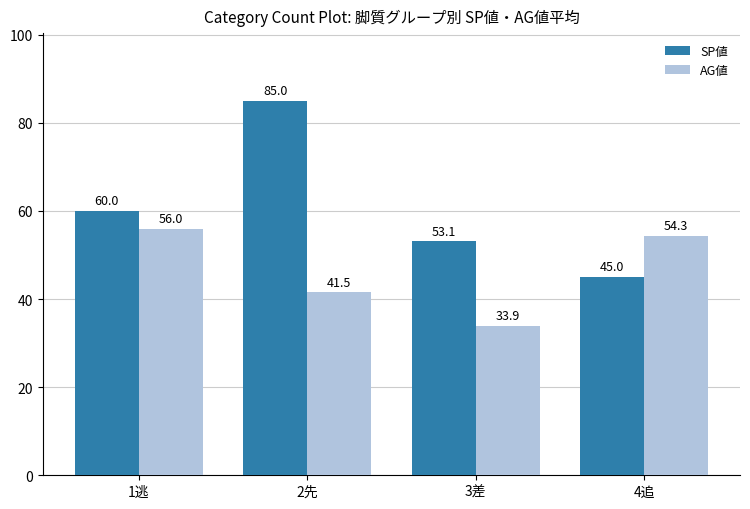

Which category has the lowest value in the SP値 series?

4追